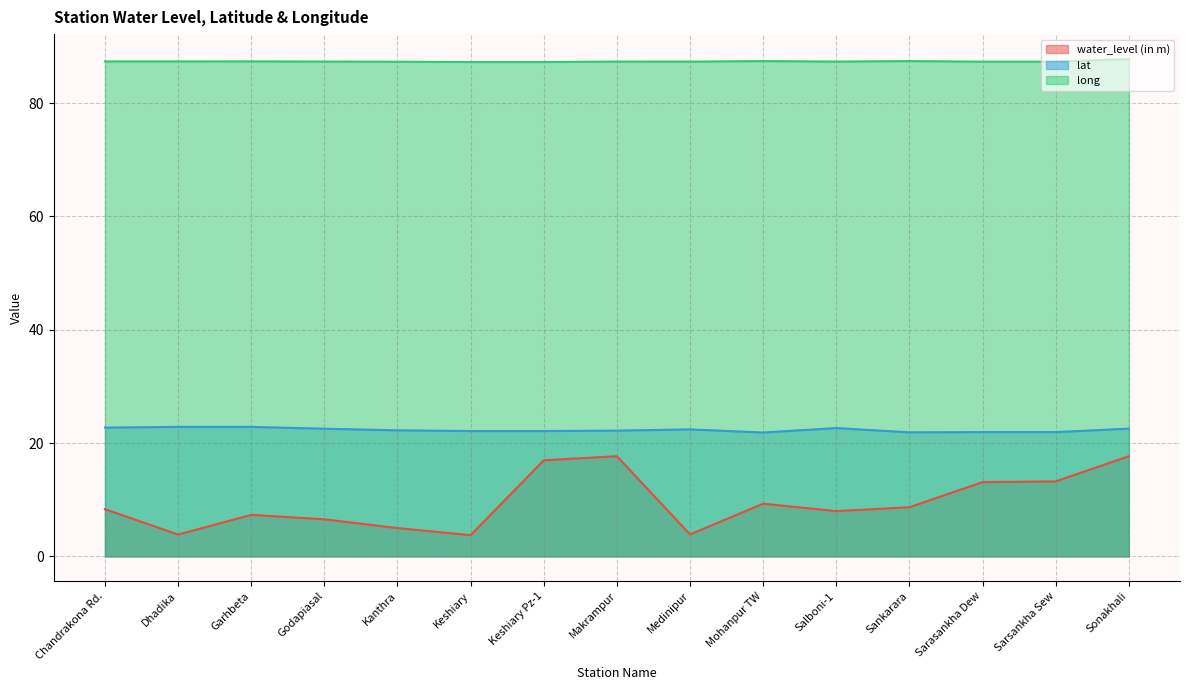

List the series in order of their overall mean, lowest first.

water_level (in m), lat, long